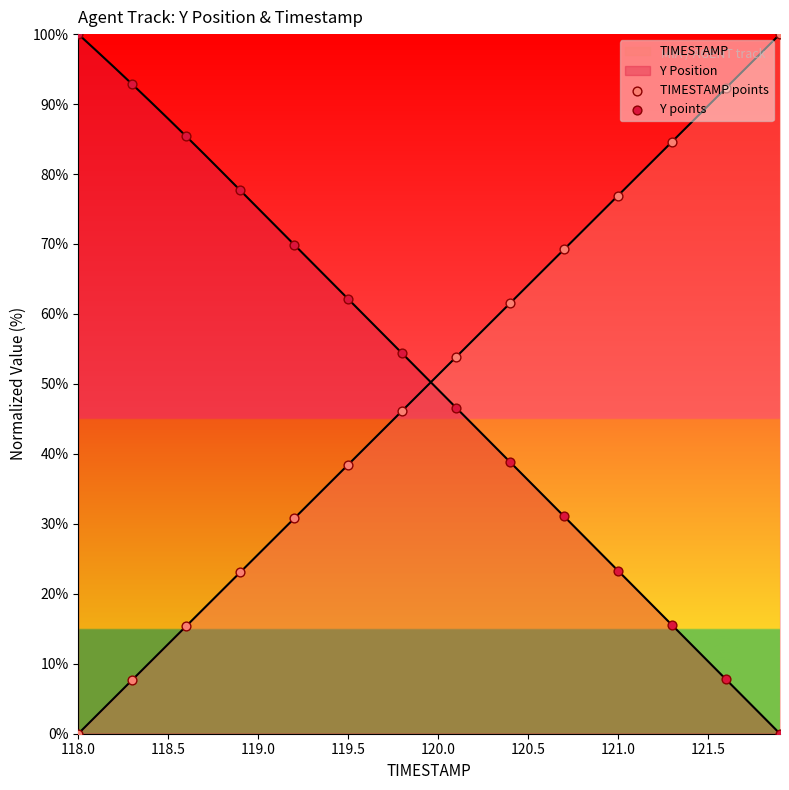

Is the value of Y points at 12 greater than the value of TIMESTAMP points at 120.0?

No